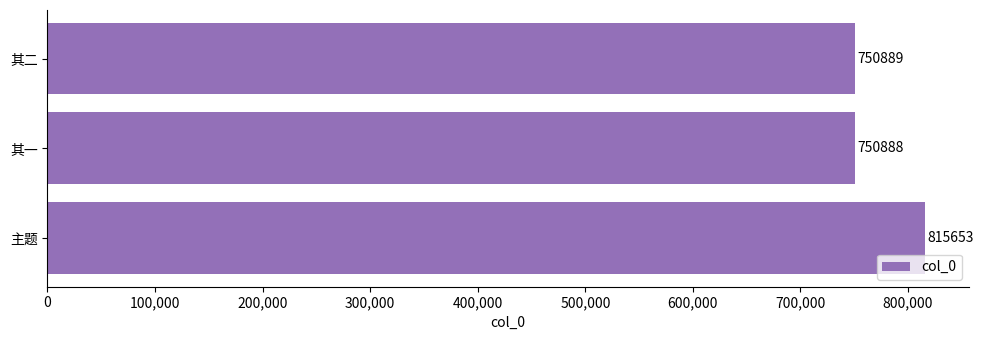

Reading bottom to top, what are all the values shown in this chart?

主题=815653	其一=750888	其二=750889